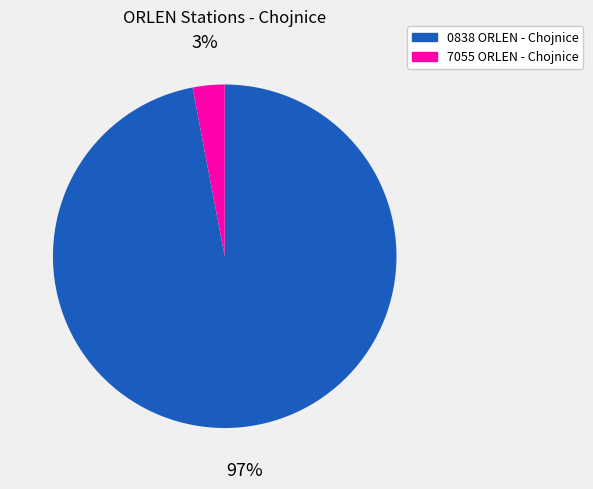

Which slice is the largest?

0838 ORLEN - Chojnice